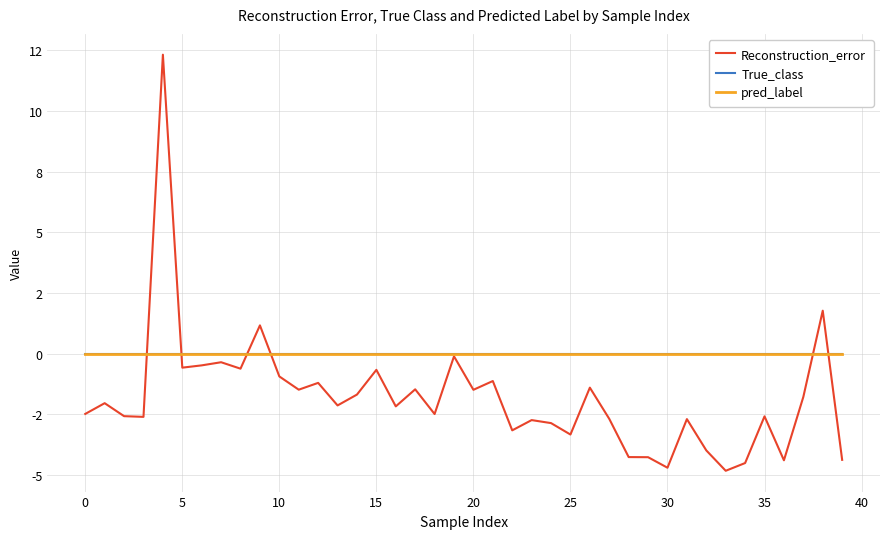

Which series has the largest total across all categories?

True_class